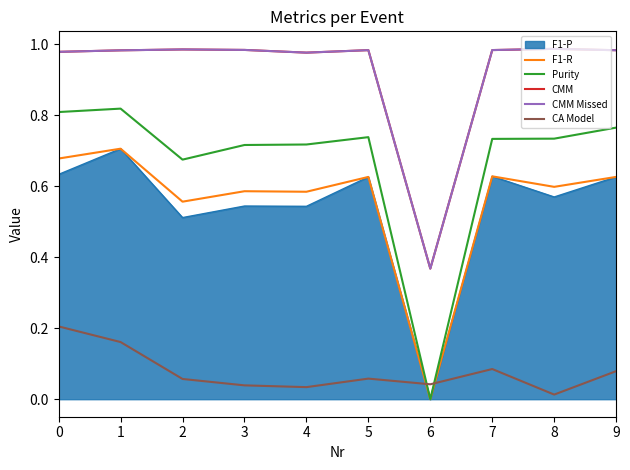

What is the difference between the highest and lowest values at 5?

0.9